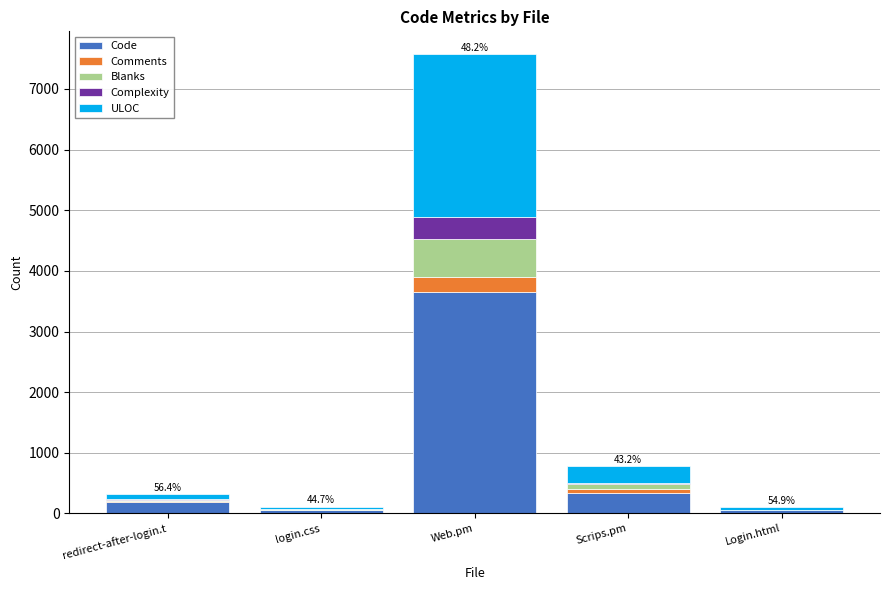

At which category is the sum across all series the highest?

Web.pm